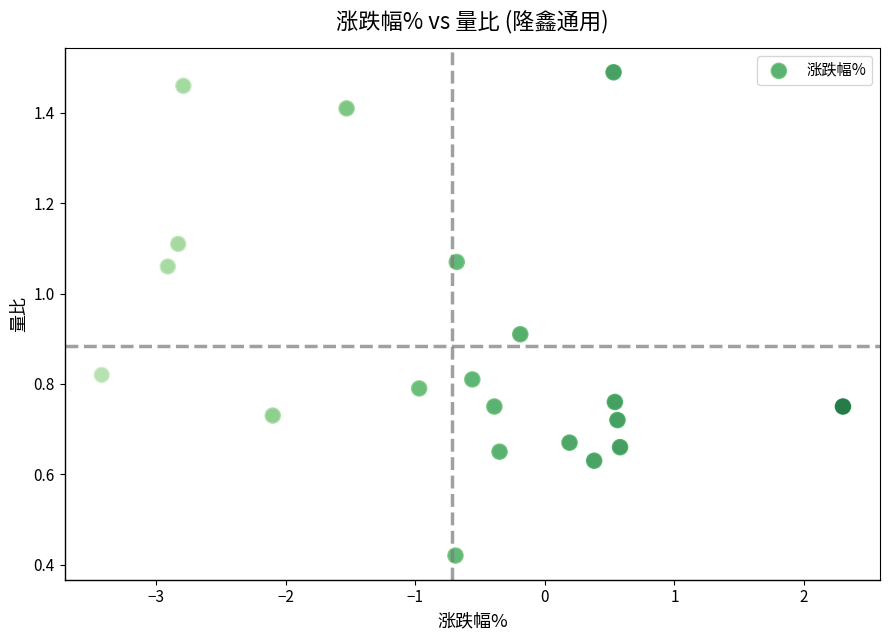

What is the range of X values (max minus min)?

5.7